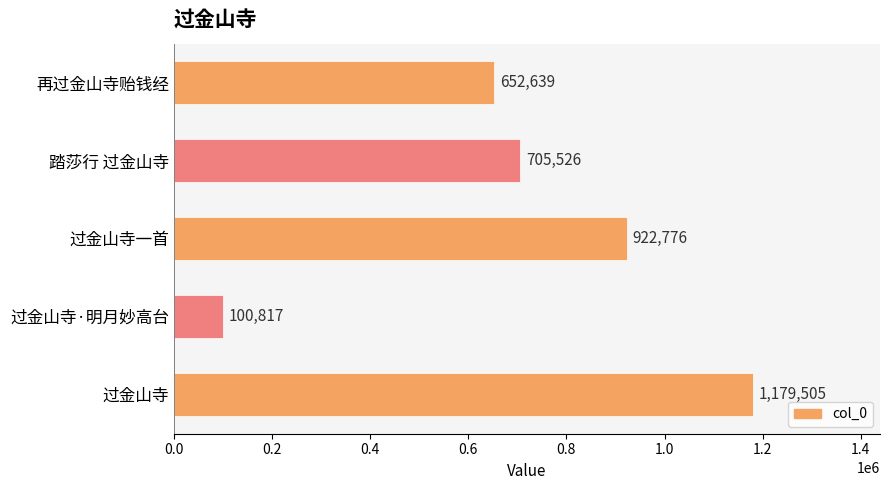

Read the value at 过金山寺·明月妙高台, to the nearest 10.

100820